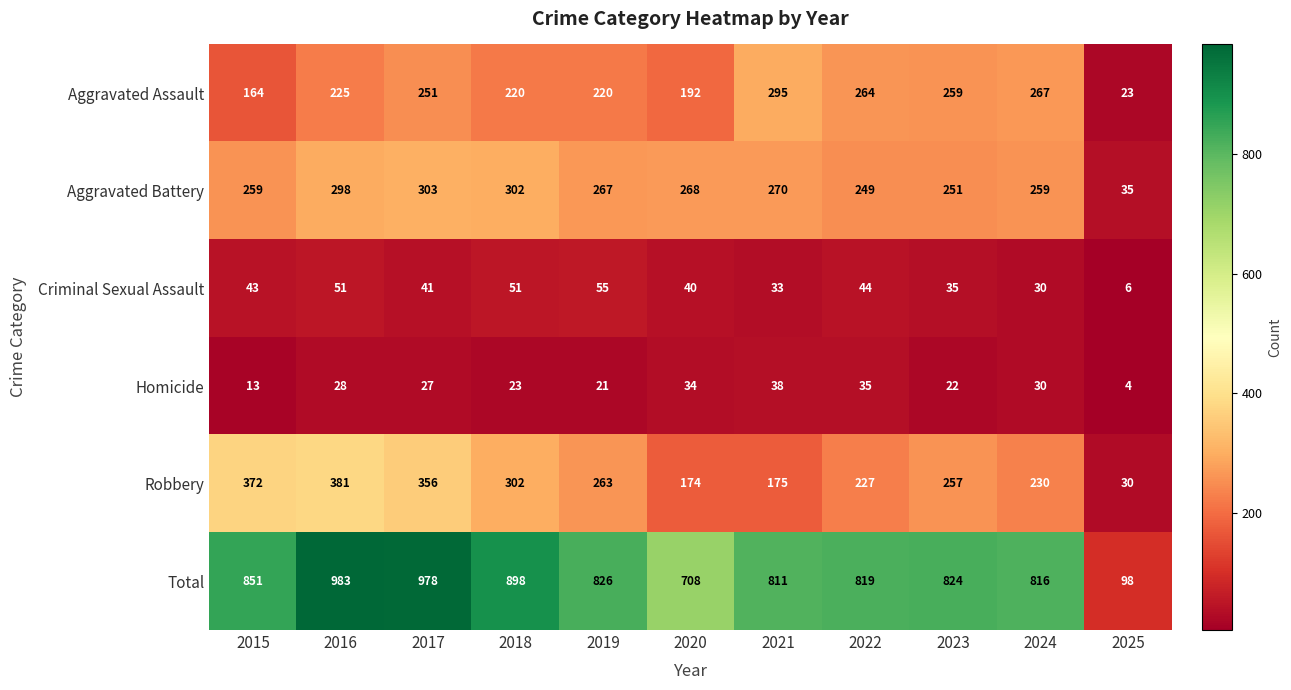

At which label is Criminal Sexual Assault closest to 30?

2024